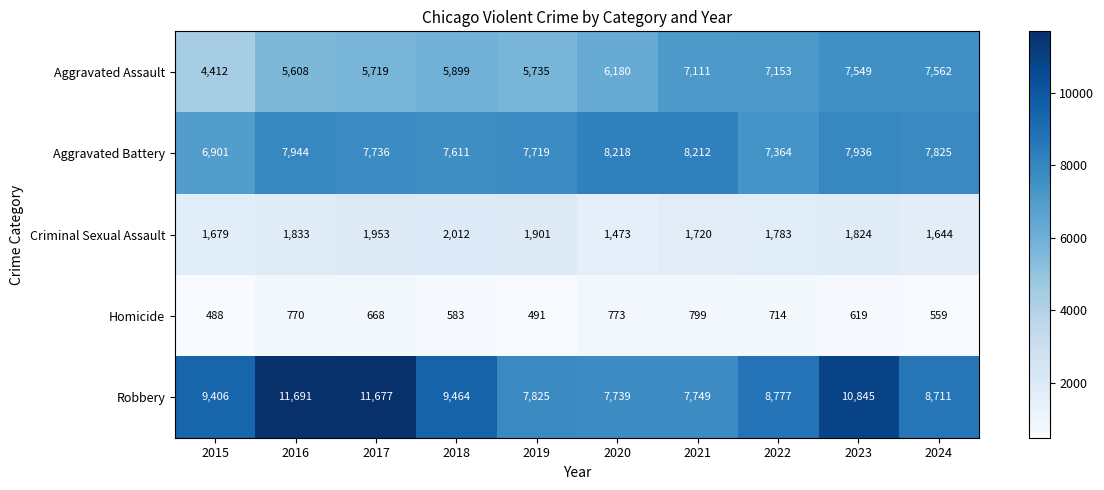

What is the difference between the highest and lowest values at 2022?

8063